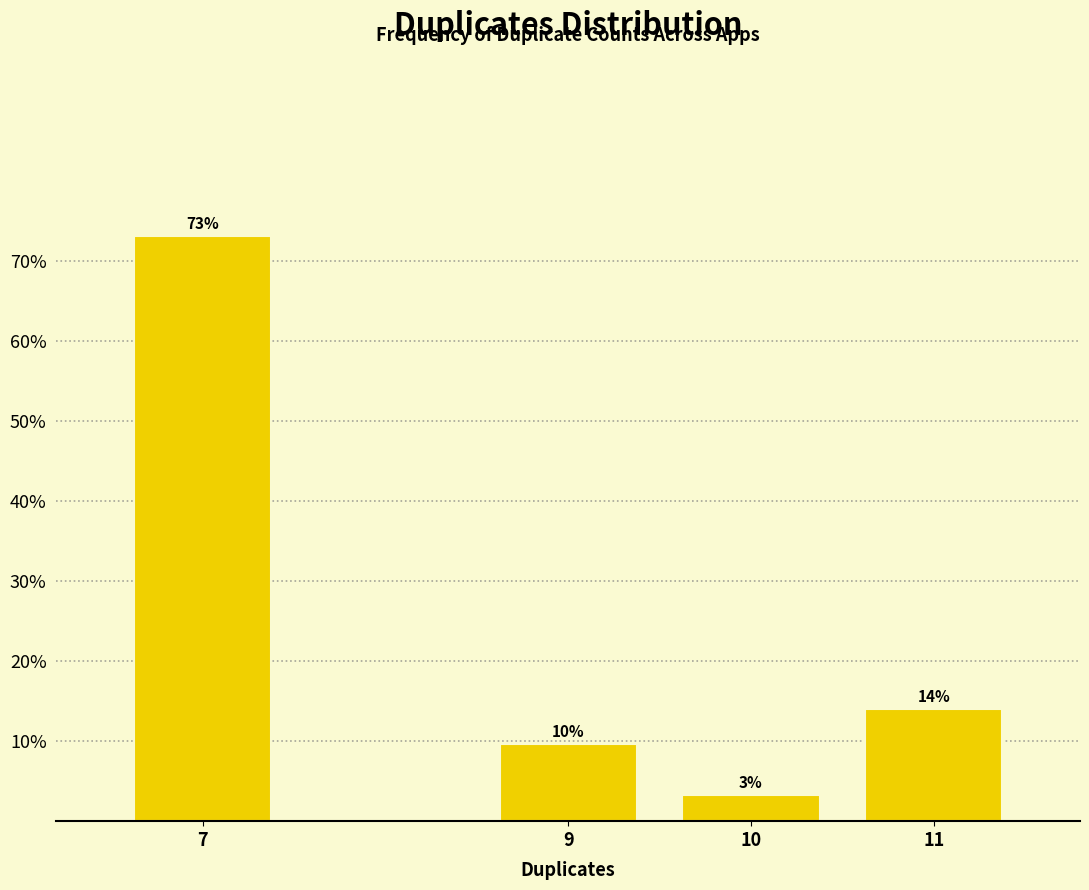

Rank the categories by value from lowest to highest.

10, 9, 11, 7